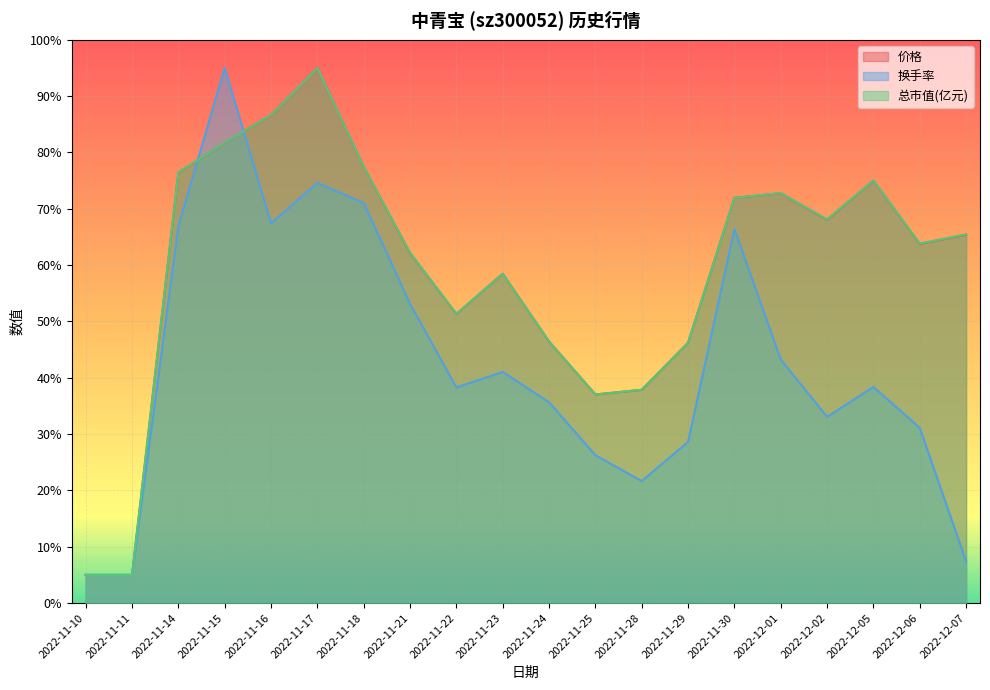

Reading left to right, what are all the values shown in this chart?

价格: 2022-11-10=5.0	2022-11-11=5.0	2022-11-14=76.4	2022-11-15=81.7	2022-11-16=86.6	2022-11-17=95.0	2022-11-18=77.4	2022-11-21=62.1	2022-11-22=51.3	2022-11-23=58.5	2022-11-24=46.4	2022-11-25=37.0	2022-11-28=37.9	2022-11-29=46.2	2022-11-30=71.9	2022-12-01=72.8	2022-12-02=68.1	2022-12-05=75.0	2022-12-06=63.8	2022-12-07=65.4
换手率: 2022-11-10=5.0	2022-11-11=5.0	2022-11-14=66.9	2022-11-15=95.0	2022-11-16=67.4	2022-11-17=74.6	2022-11-18=71.0	2022-11-21=53.1	2022-11-22=38.3	2022-11-23=41.0	2022-11-24=35.7	2022-11-25=26.3	2022-11-28=21.7	2022-11-29=28.6	2022-11-30=66.4	2022-12-01=43.2	2022-12-02=33.1	2022-12-05=38.4	2022-12-06=31.1	2022-12-07=7.4
总市值(亿元): 2022-11-10=5.0	2022-11-11=5.0	2022-11-14=76.5	2022-11-15=81.8	2022-11-16=86.7	2022-11-17=95.0	2022-11-18=77.5	2022-11-21=62.2	2022-11-22=51.4	2022-11-23=58.5	2022-11-24=46.5	2022-11-25=37.0	2022-11-28=37.9	2022-11-29=46.2	2022-11-30=71.9	2022-12-01=72.8	2022-12-02=68.1	2022-12-05=75.1	2022-12-06=63.8	2022-12-07=65.5